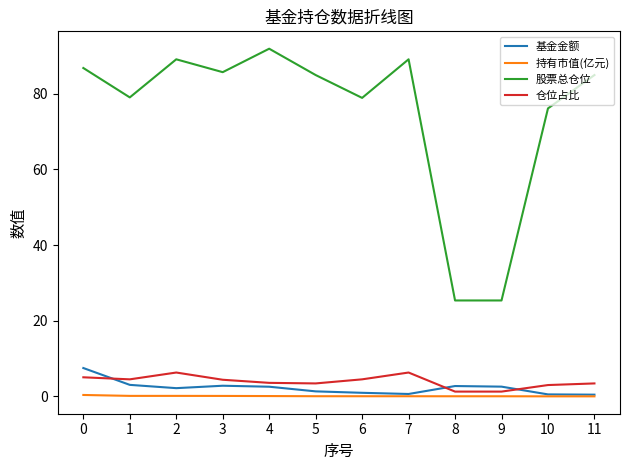

The value of 股票总仓位 at 4 is 149.4. True or false?

False